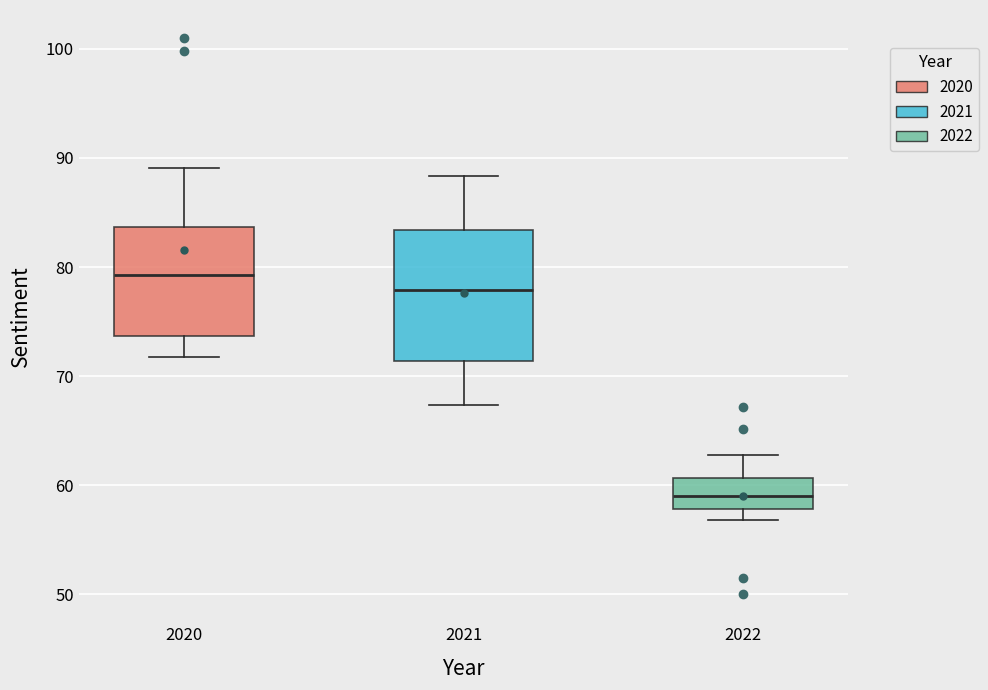

Reading left to right, read every box against the y-axis: the position of its median line, the range the box covers, and the ends of its whiskers. The values are not printed on the chart, so give them approximately, as read against the axis.

2020: median 79, box 74 to 84, whiskers 72 to 89
2021: median 78, box 71 to 83, whiskers 67 to 88
2022: median 59, box 58 to 61, whiskers 57 to 63